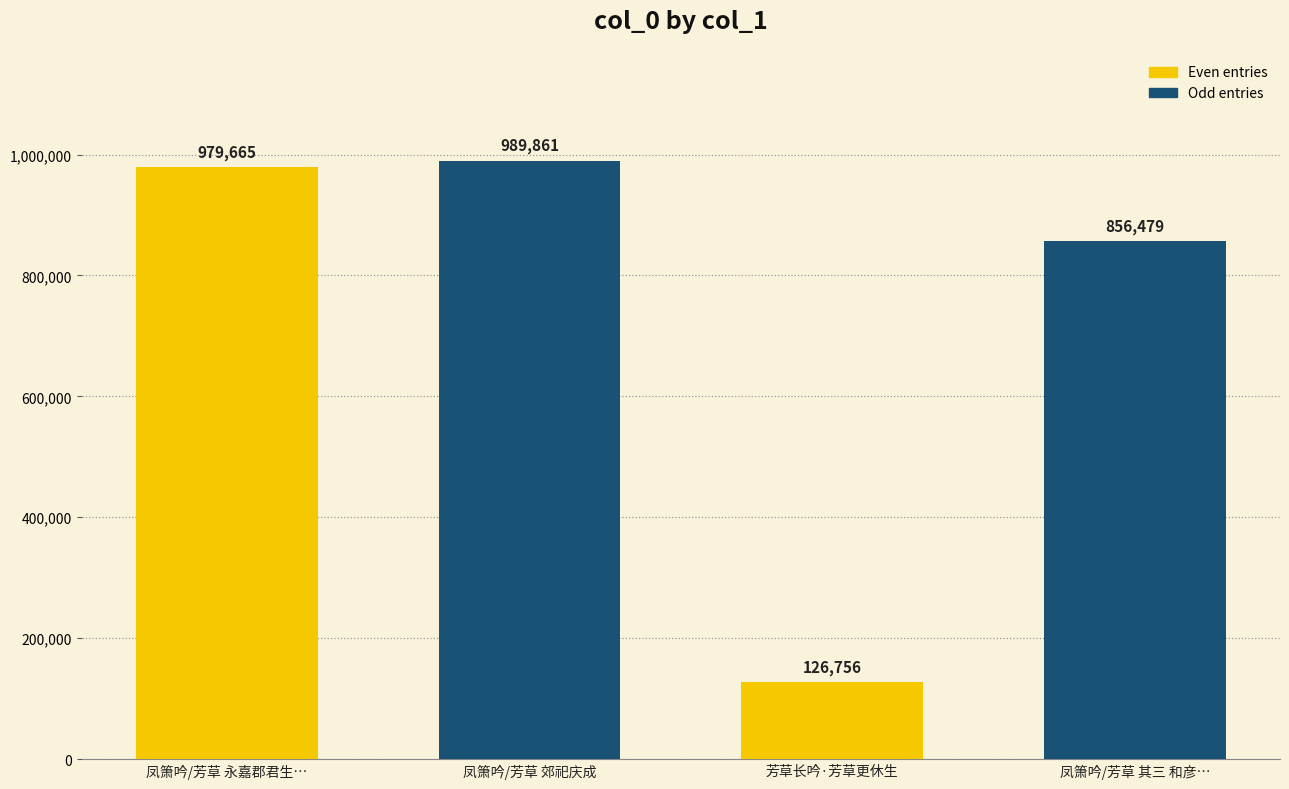

Which series has the widest spread of values?

Even entries